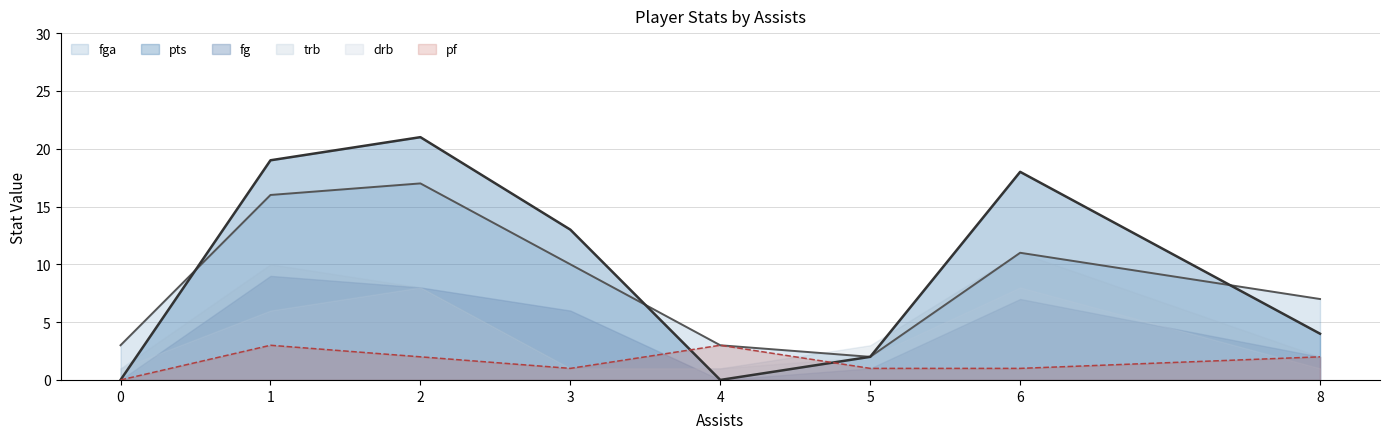

True or false: pf and fga intersect in this chart.

False